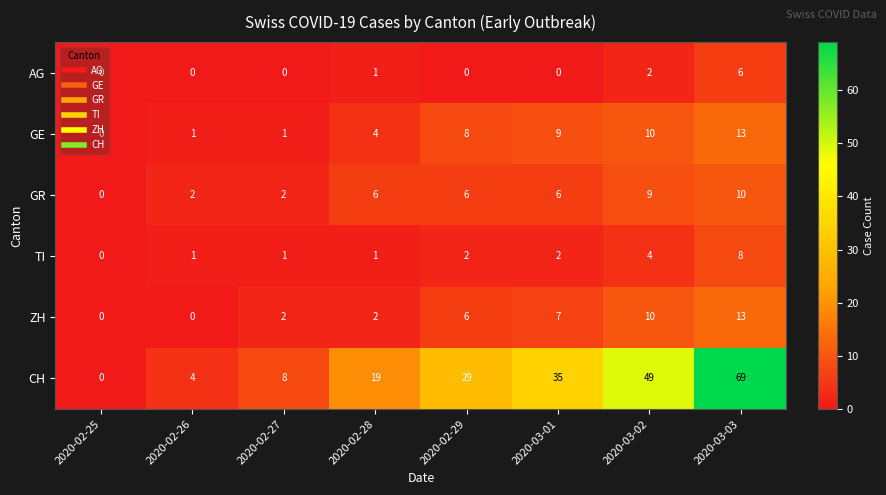

At which label is AG closest to 3?

2020-03-02